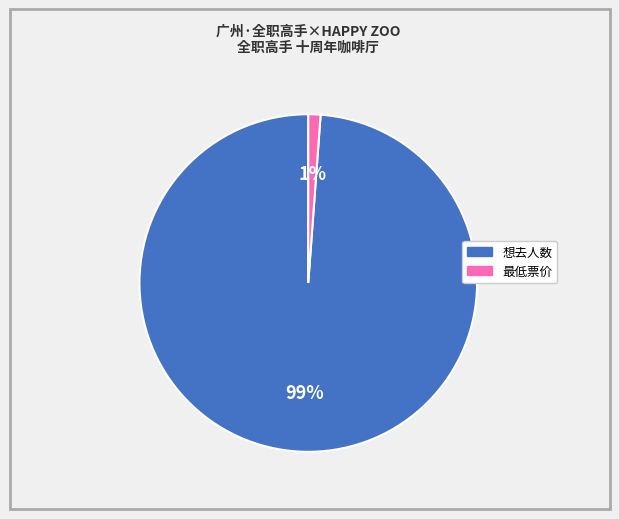

To the nearest percent, what is the difference between the largest and smallest slice percentages?

98%